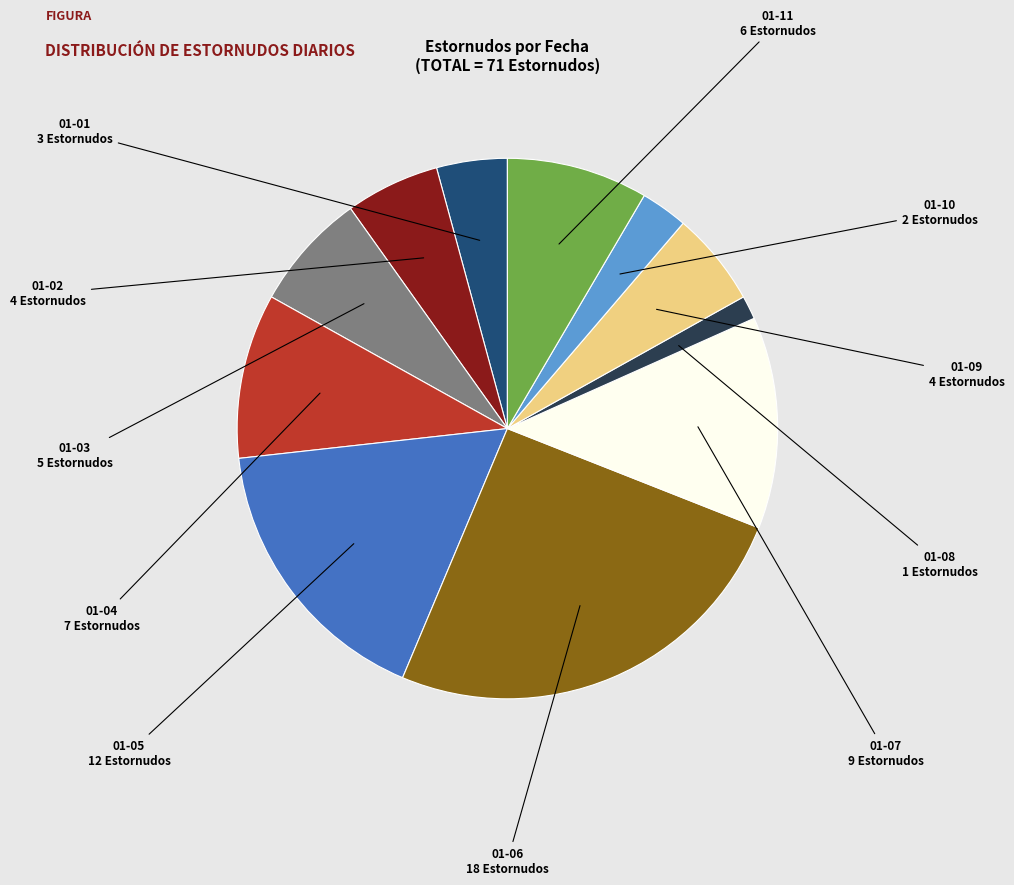

Does any single category account for the majority?

No